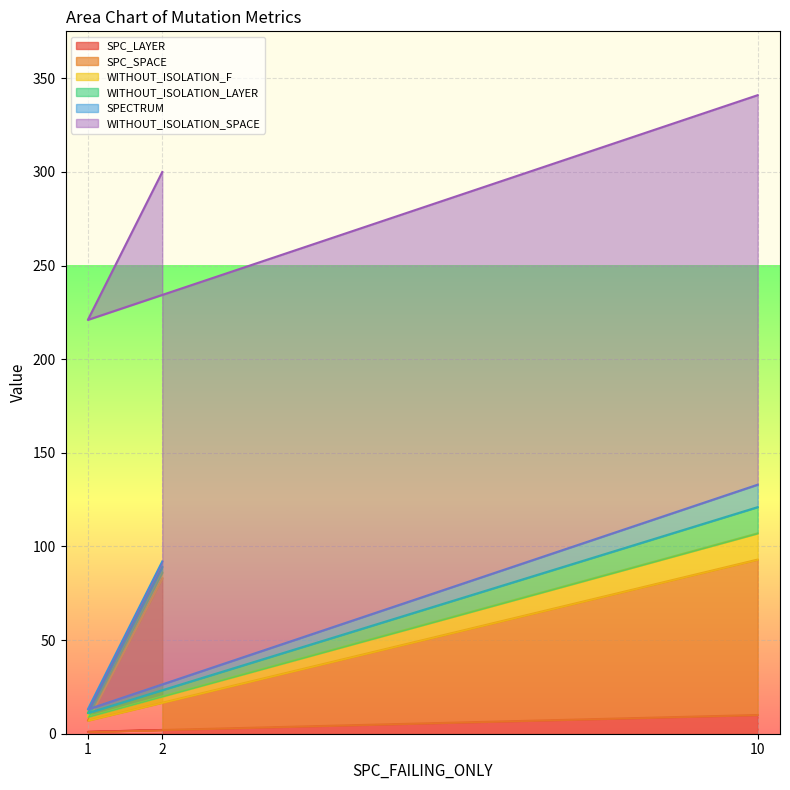

What is the label of the 3rd point from the left?

10